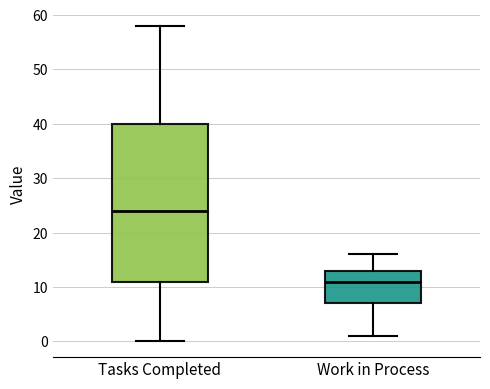

Comparing the boxes themselves (not the whiskers), which one is the tallest?

Tasks Completed